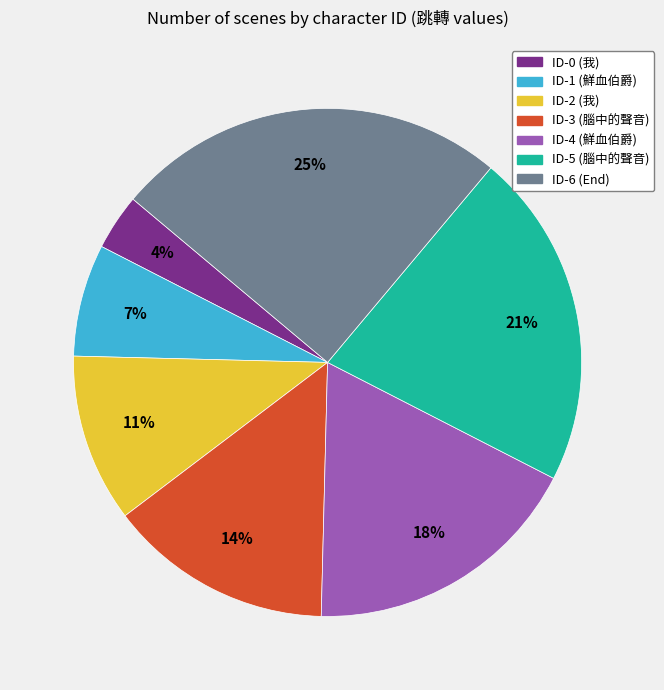

To the nearest percent, what portion does ID-1 (鮮血伯爵) represent?

7%